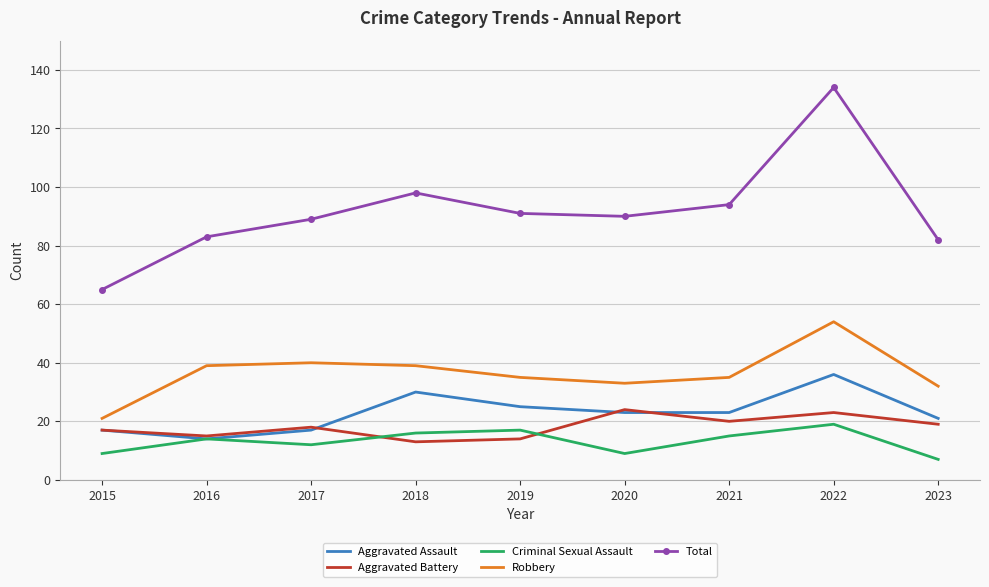

What is the total value across all series at 2022?

266